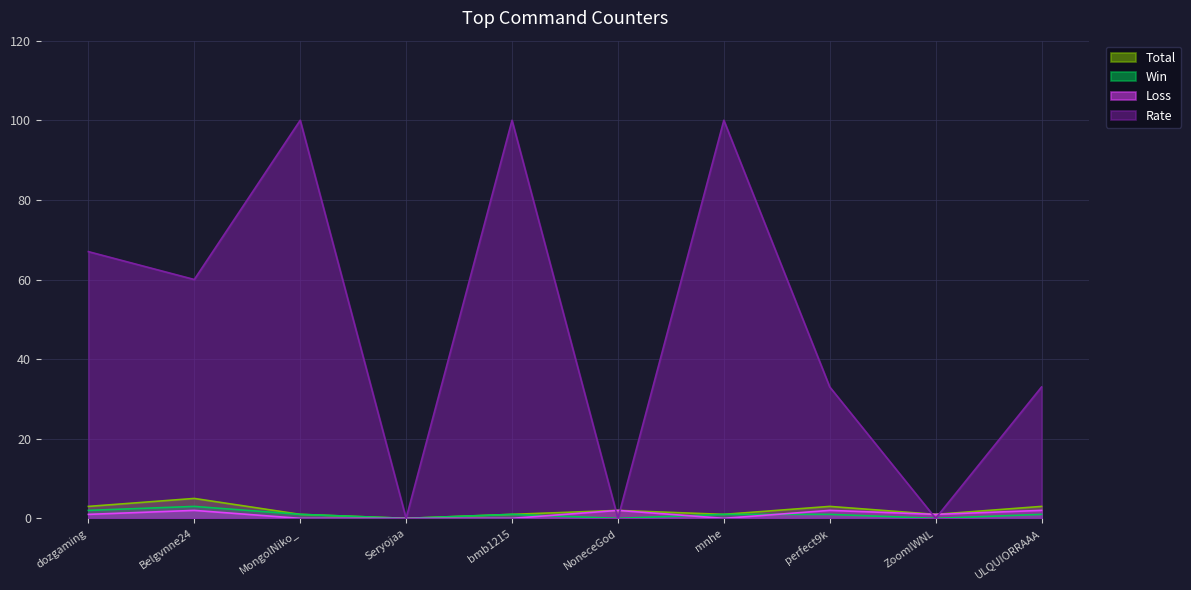

Reading left to right, transcribe all the data shown in this chart.

Total: dozgaming=3	Belgvnne24=5	MongolNiko_=1	Seryojaa=0	bmb1215=1	NoneceGod=2	mnhe=1	perfect9k=3	ZoomIWNL=1	ULQUIORRAAA=3
Win: dozgaming=2	Belgvnne24=3	MongolNiko_=1	Seryojaa=0	bmb1215=1	NoneceGod=0	mnhe=1	perfect9k=1	ZoomIWNL=0	ULQUIORRAAA=1
Loss: dozgaming=1	Belgvnne24=2	MongolNiko_=0	Seryojaa=0	bmb1215=0	NoneceGod=2	mnhe=0	perfect9k=2	ZoomIWNL=1	ULQUIORRAAA=2
Rate: dozgaming=67	Belgvnne24=60	MongolNiko_=100	Seryojaa=0	bmb1215=100	NoneceGod=0	mnhe=100	perfect9k=33	ZoomIWNL=0	ULQUIORRAAA=33